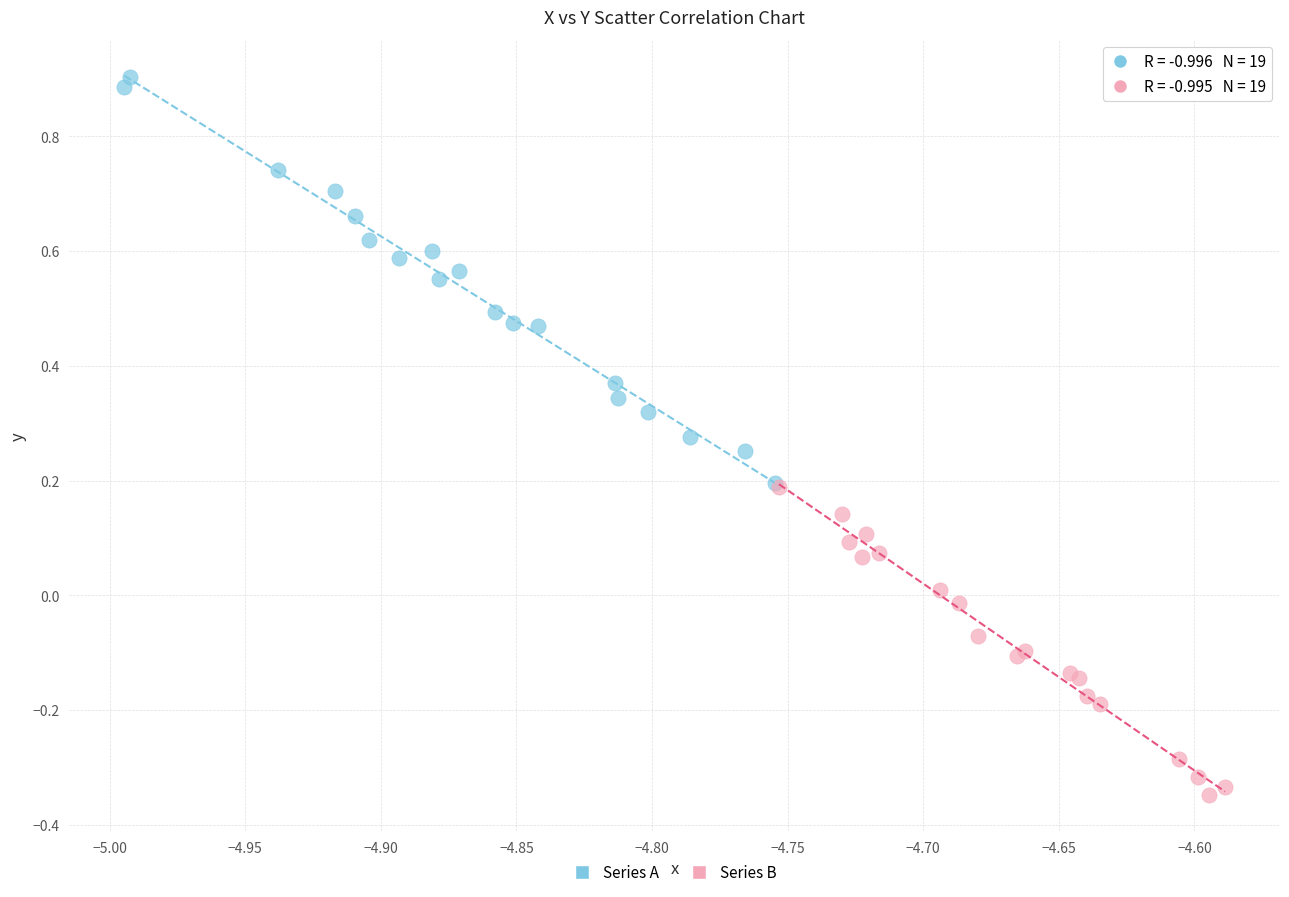

What are all the series names shown in the legend?

Series A, Series B